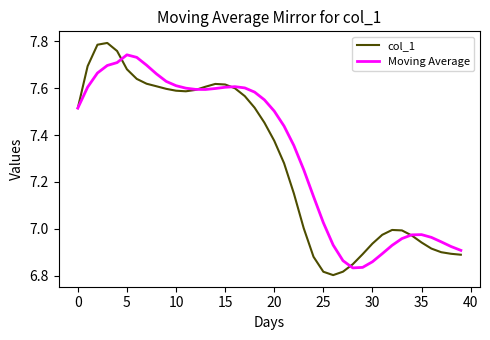

List the series in order of their overall mean, lowest first.

col_1, Moving Average